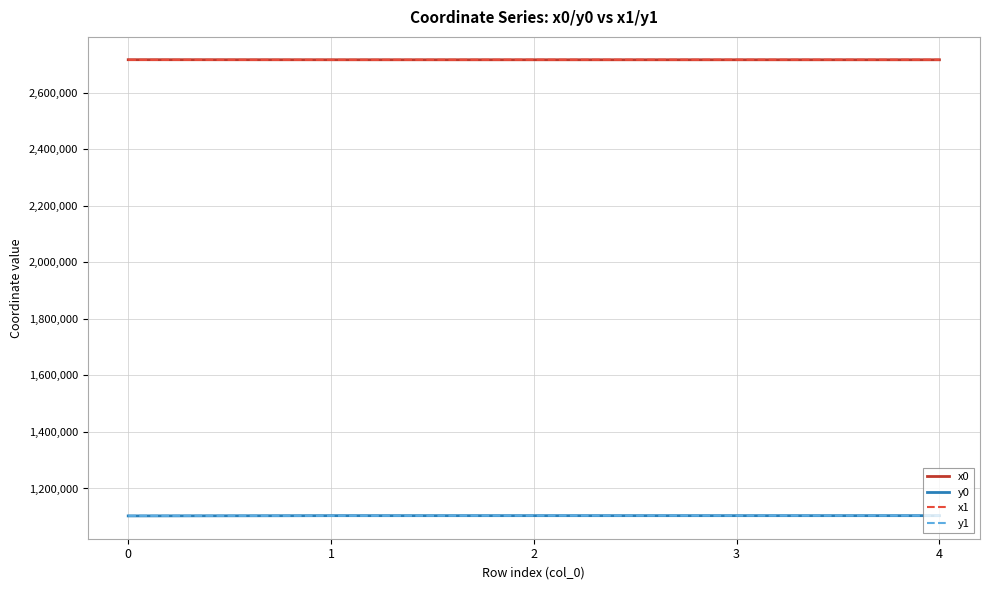

True or false: y0 has a value of 1819735.0 at 0.

False